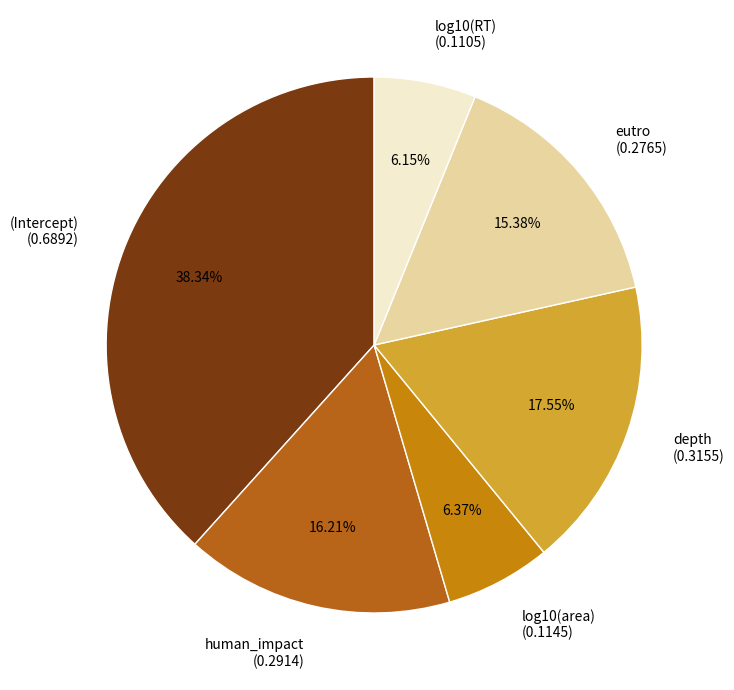

Is there a majority slice in this chart?

No